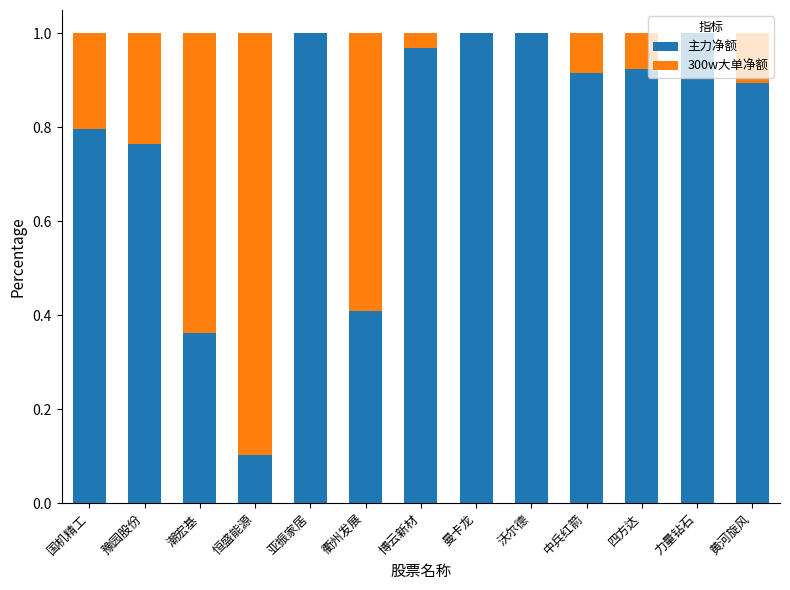

What is the sum of all 主力净额 values?

10.1